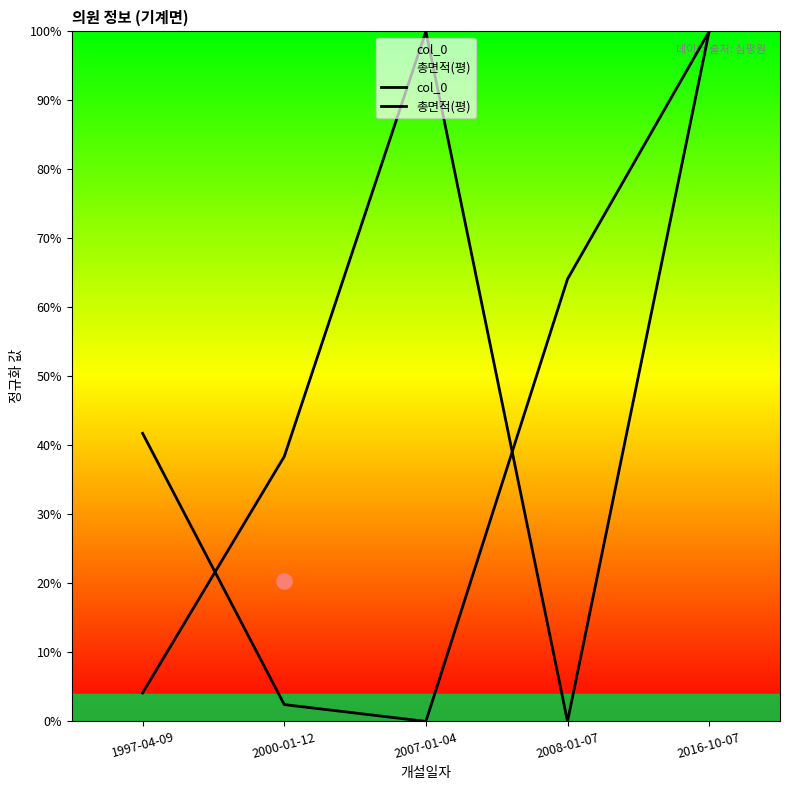

What are all the series names shown in the legend?

col_0, 총면적(평)